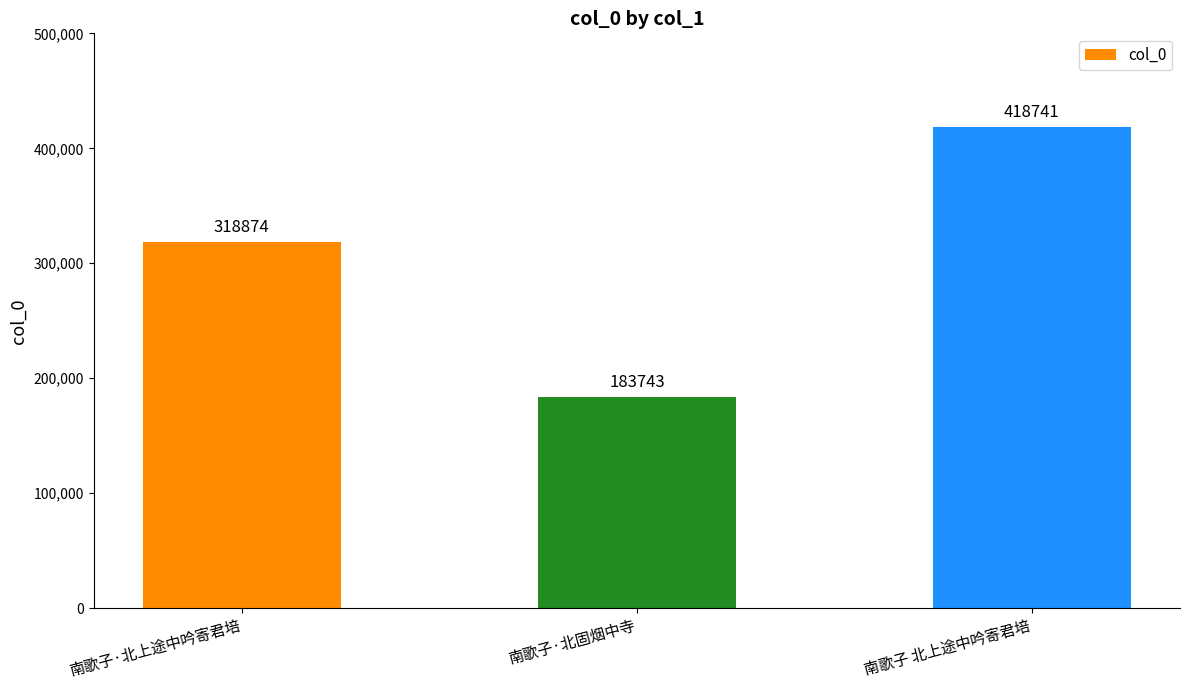

What is the greatest value displayed?

418741